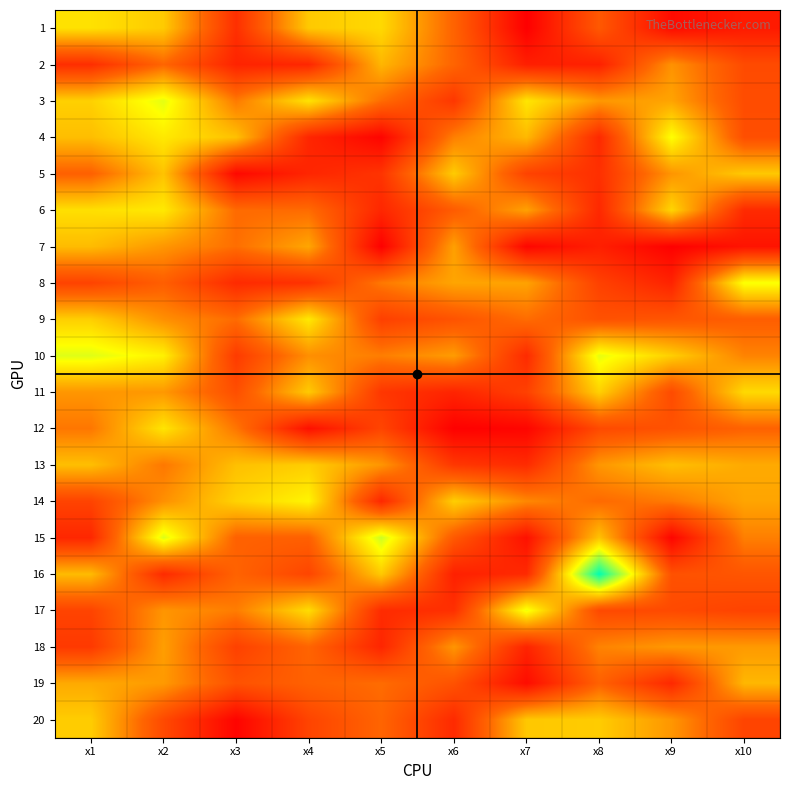

How many distinct data groups are displayed?

20